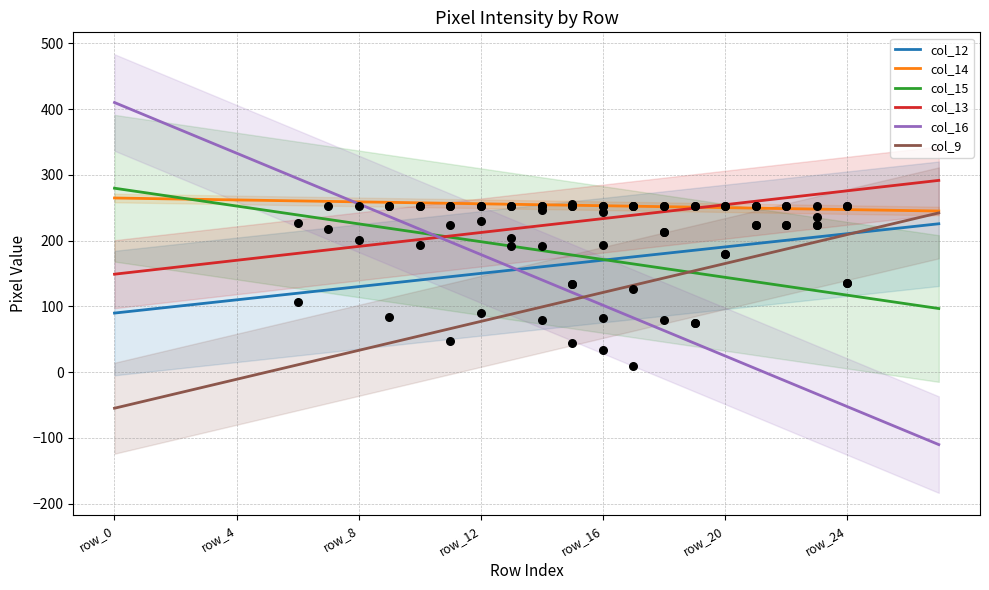

Which series has the largest Y range (max minus min)?

col_16